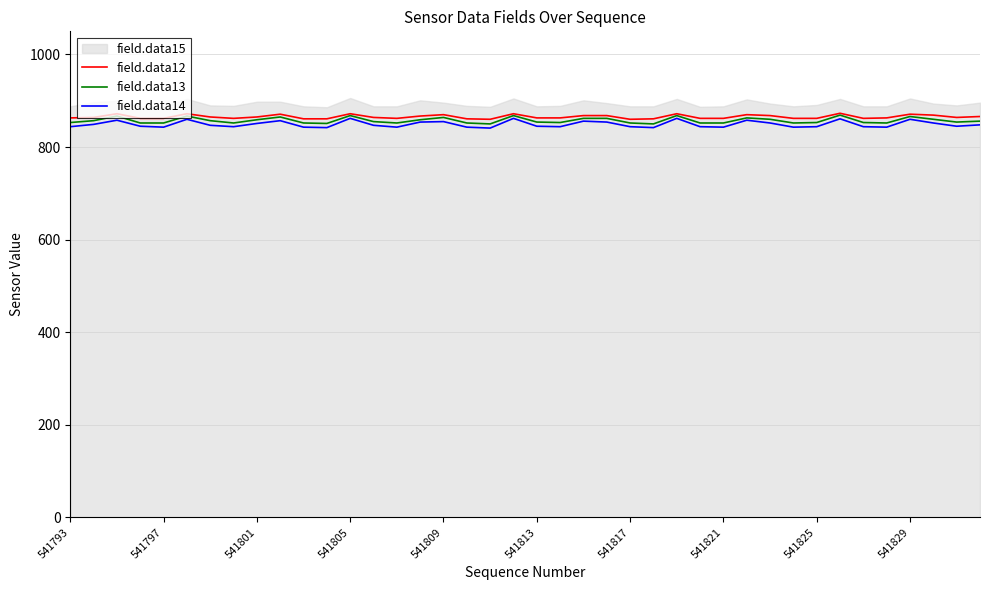

Does the chart display data point markers on the line(s)?

No